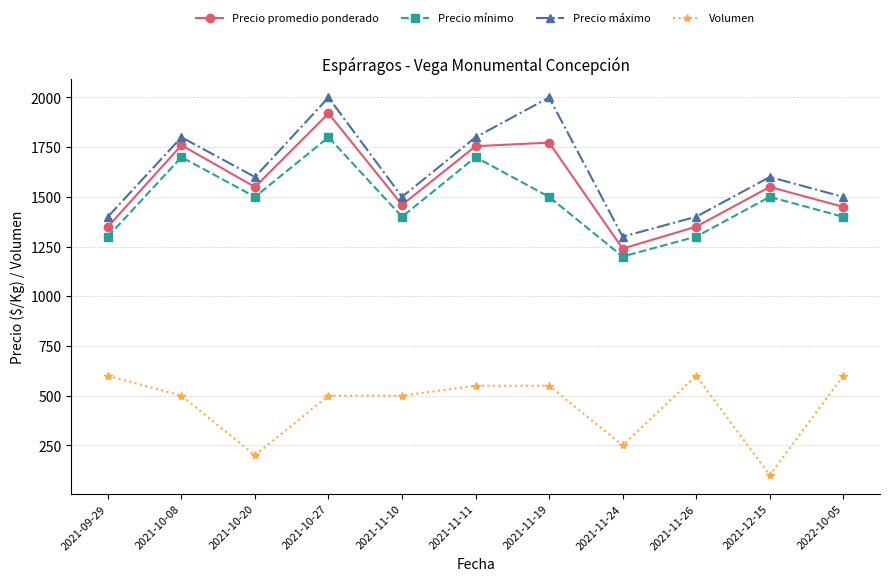

What is the total value across all series at 2021-10-27?

6220